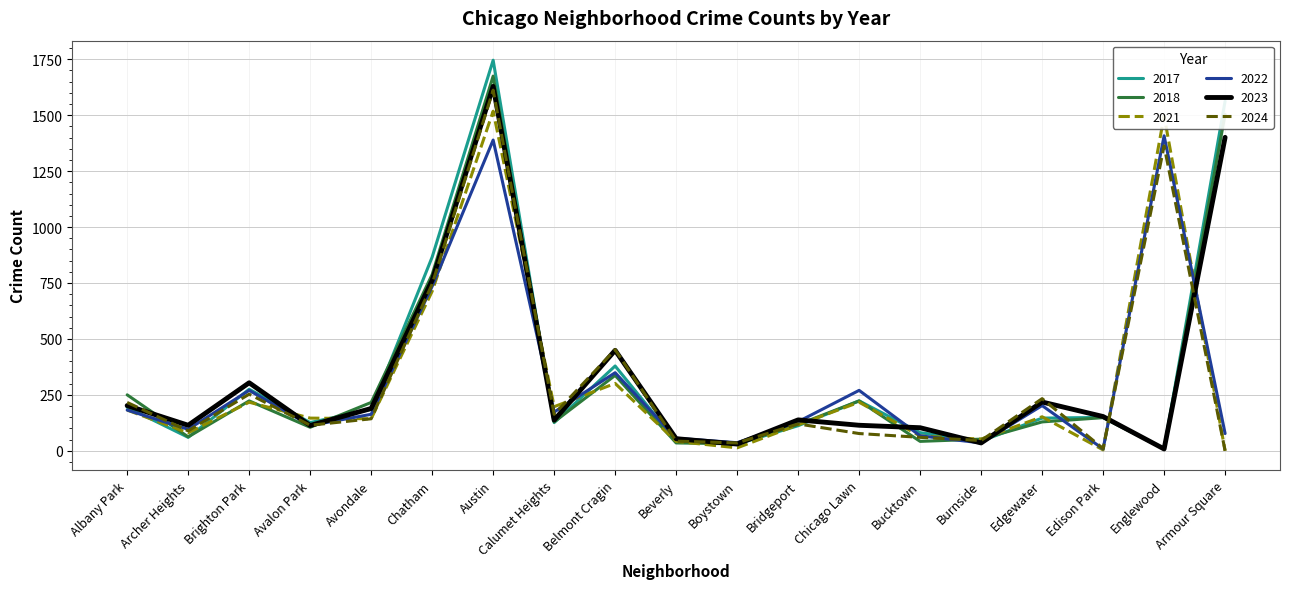

Which series has the widest spread of values?

2017